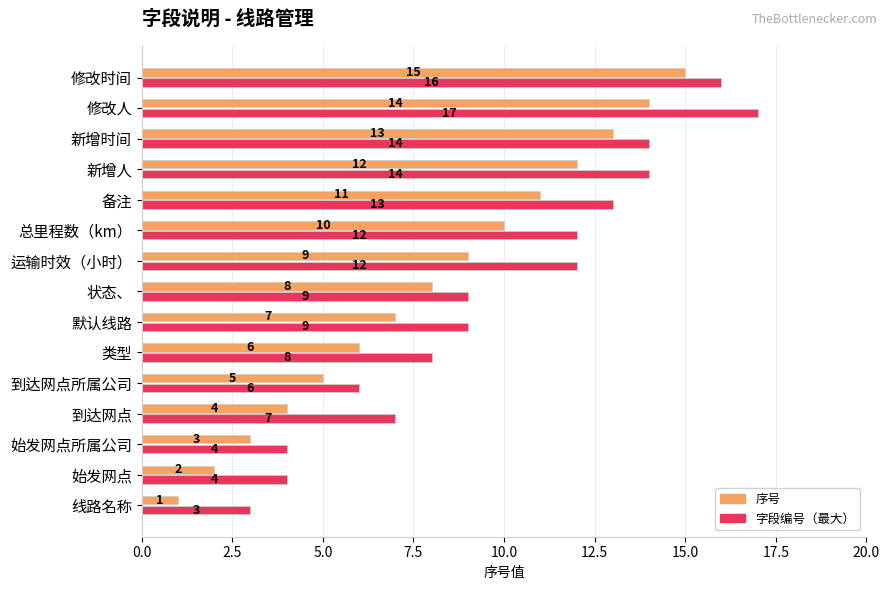

Which series has the widest spread of values?

序号